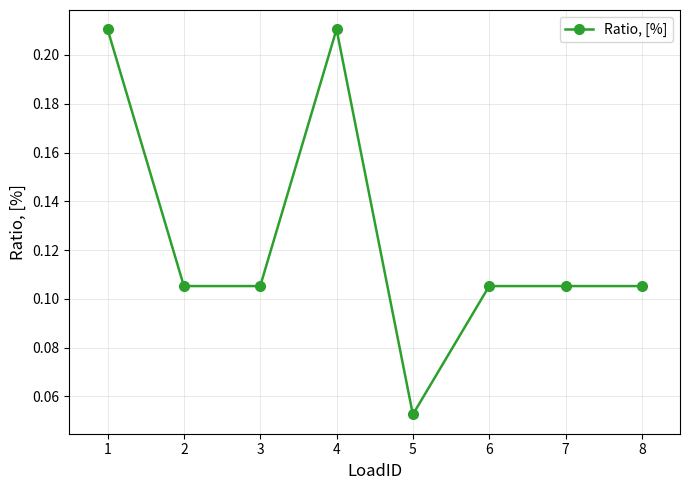

Where is the data nearest to the value 0?

5